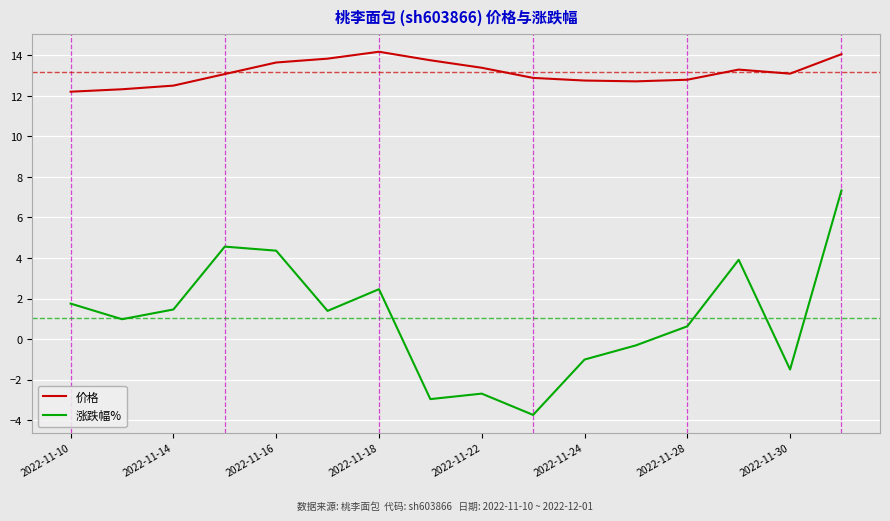

What is the lowest value of the 价格 series?

12.2